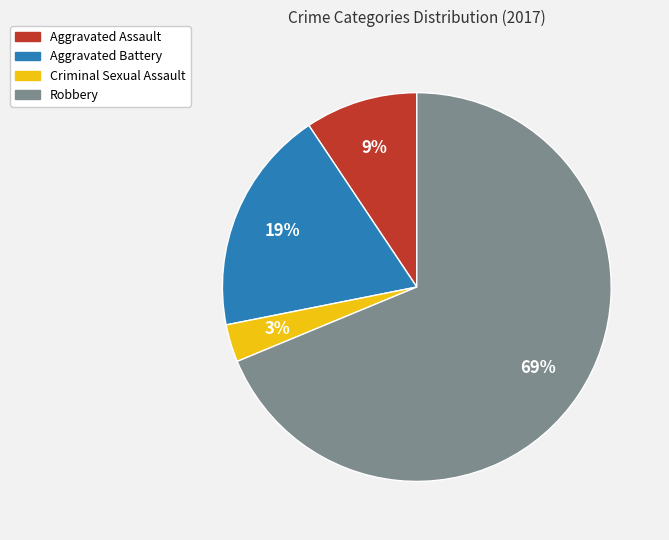

How many slices are in this pie chart?

4